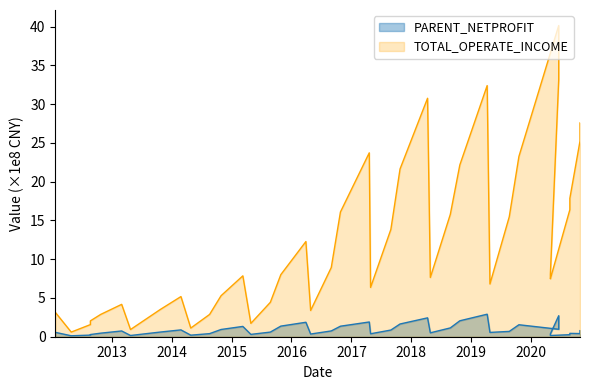

Where is the first local maximum for PARENT_NETPROFIT?

2013-02-28